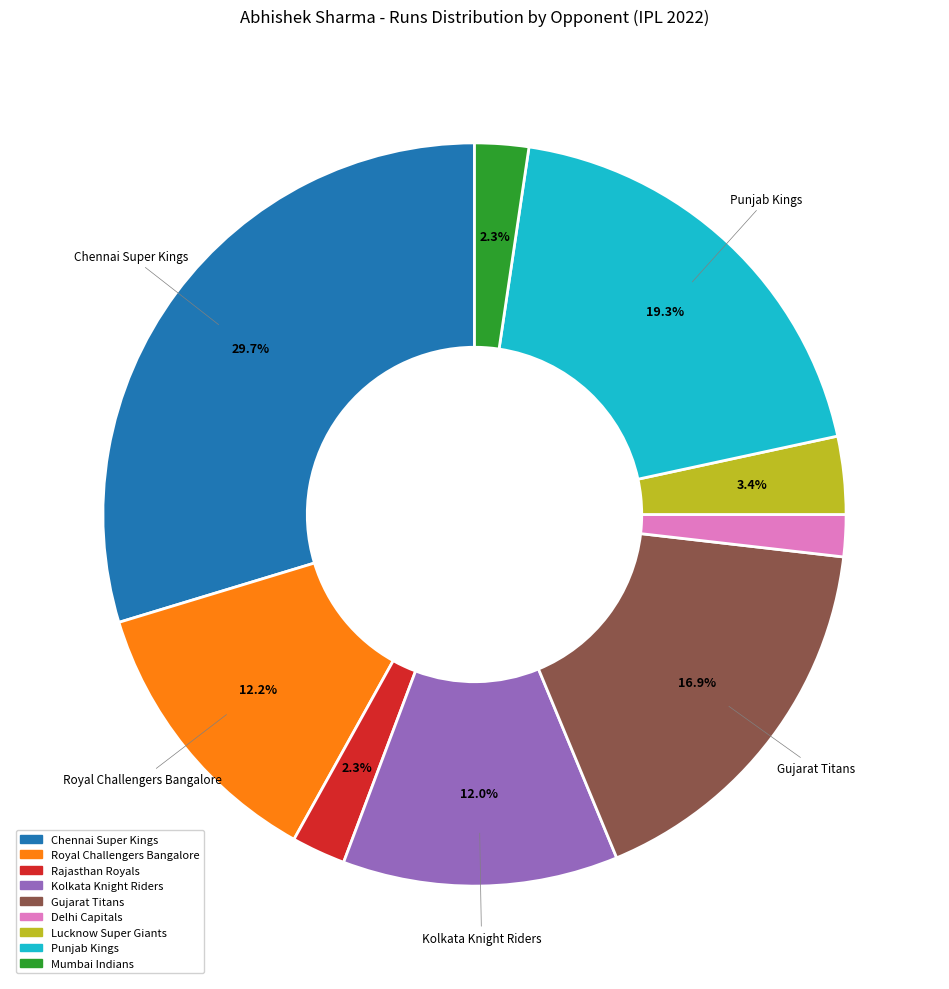

Is there any slice that represents more than half of the pie?

No